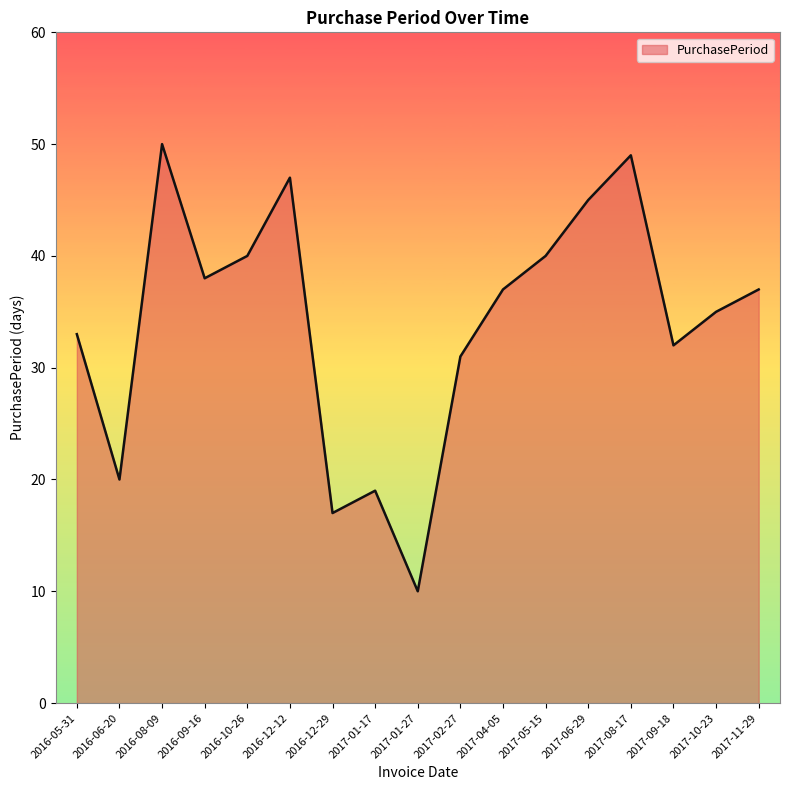

Read the value at 2016-12-29, to the nearest 10.

20